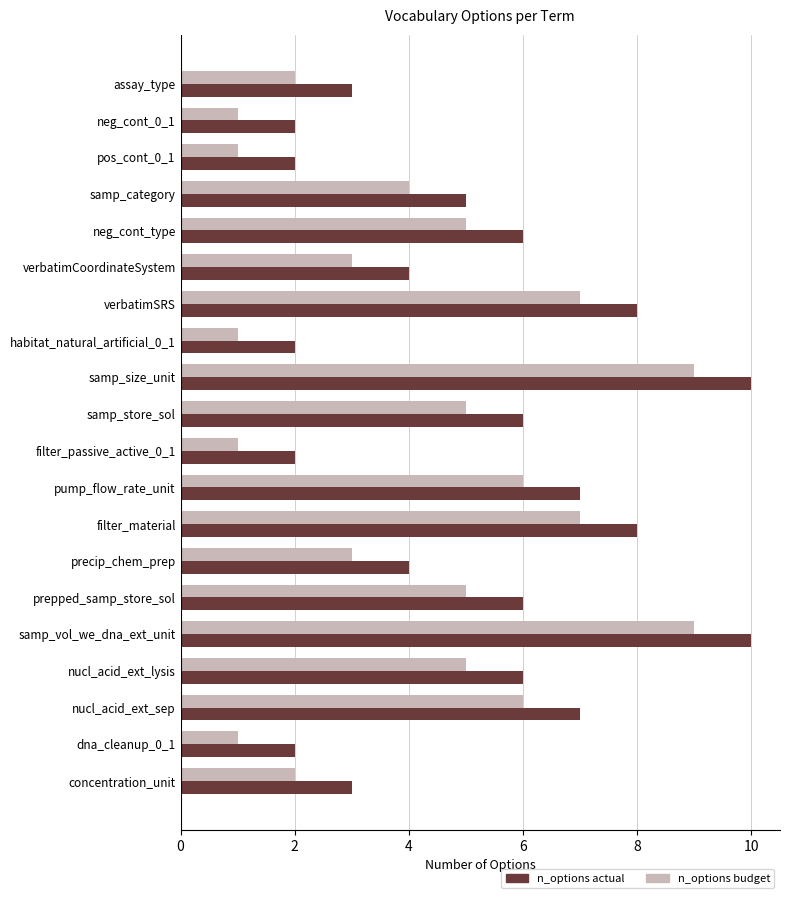

What is the greatest value displayed?

10